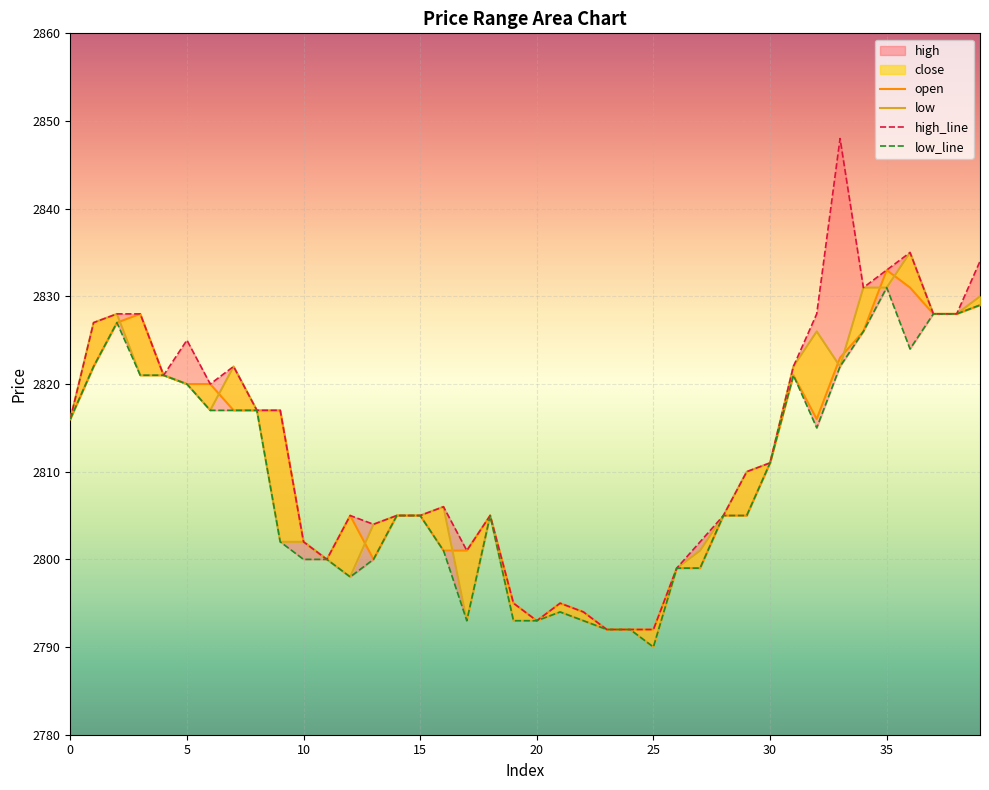

What is the greatest value displayed?

2848